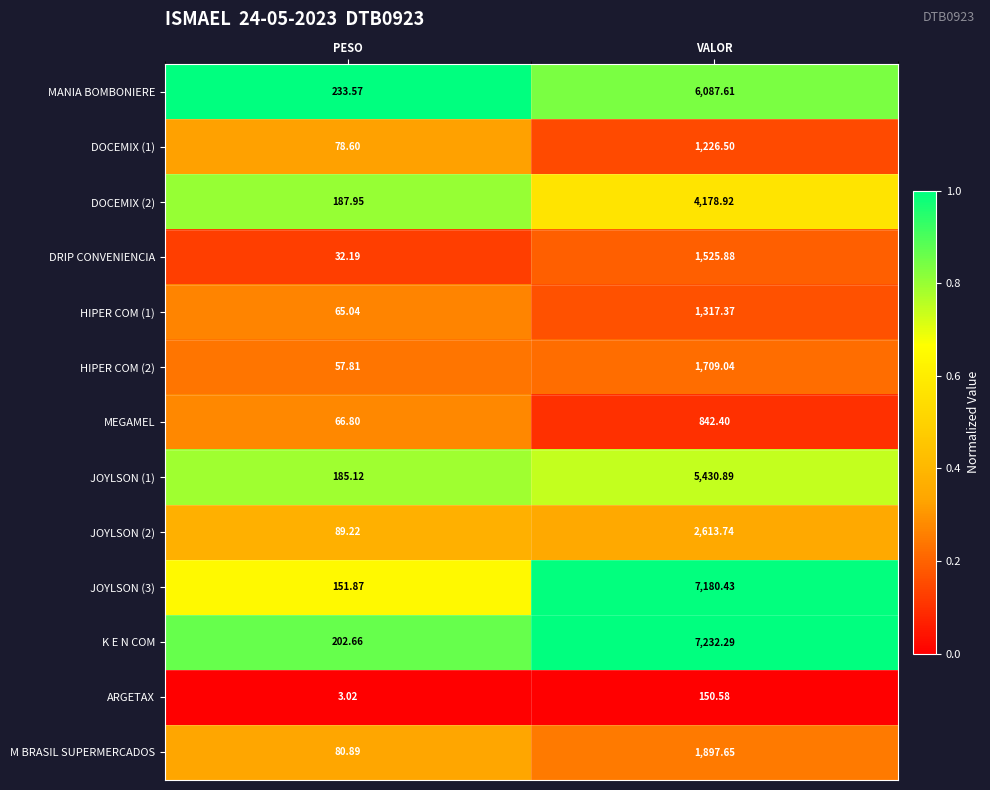

Between PESO and VALOR, which series saw the biggest shift?

K E N COM